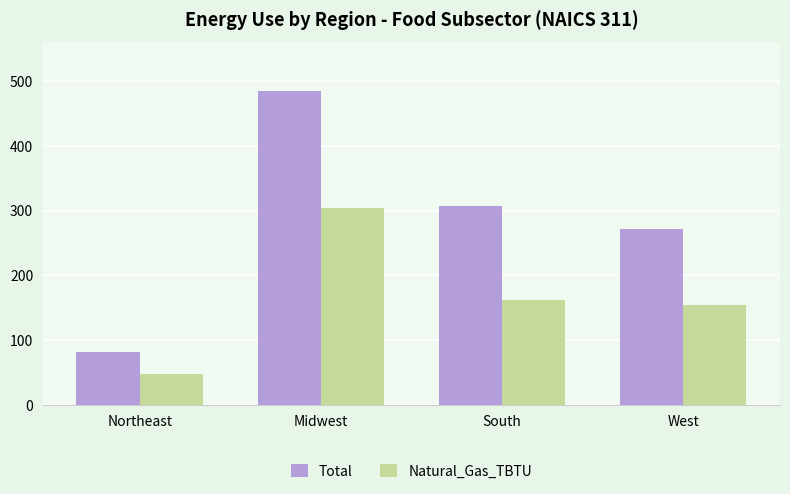

At which category does the chart reach its peak across all series?

Midwest